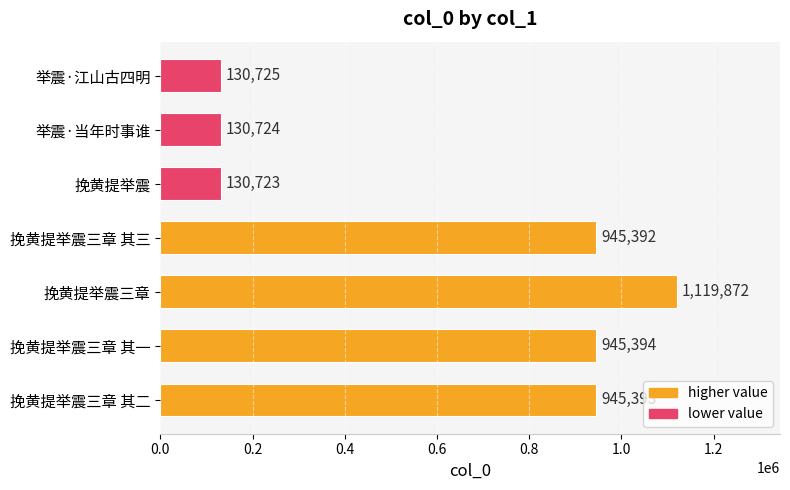

List the labels in order of value, smallest first.

挽黄提举震, 举震·当年时事谁, 举震·江山古四明, 挽黄提举震三章 其三, 挽黄提举震三章 其二, 挽黄提举震三章 其一, 挽黄提举震三章